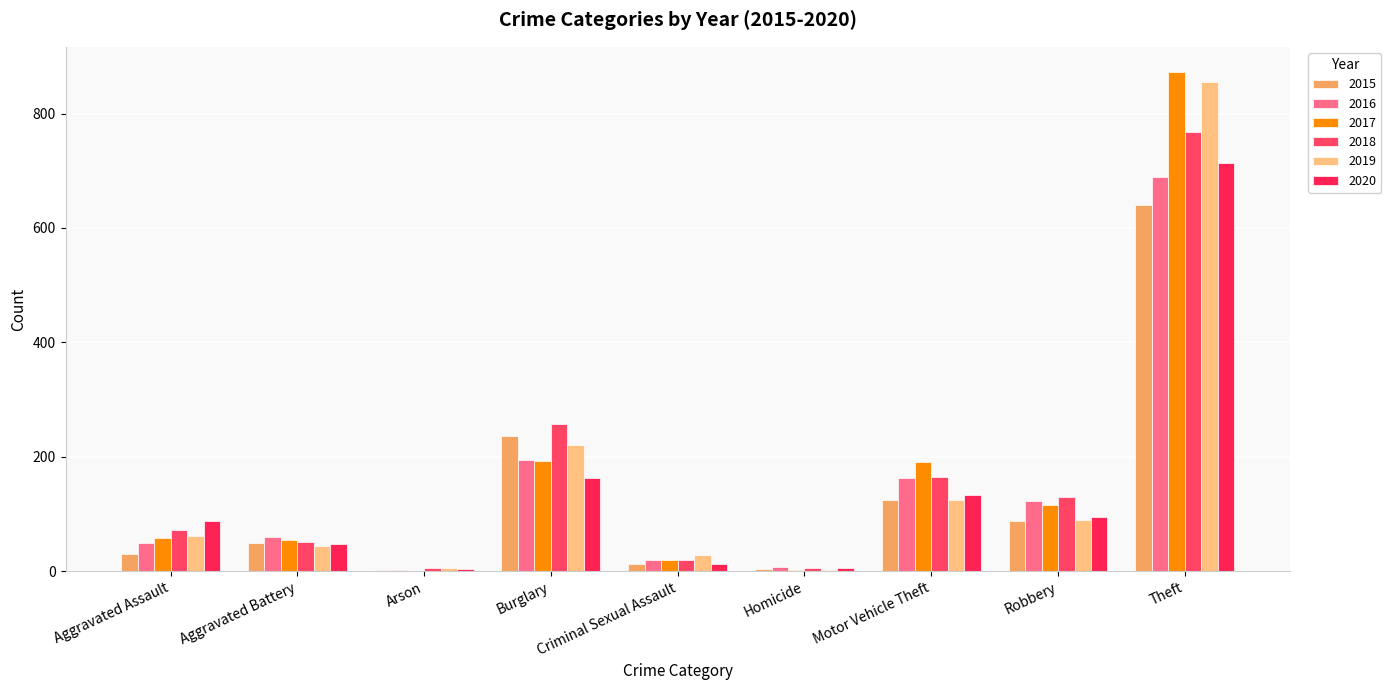

Which has a higher value, Theft or Aggravated Assault?

Theft